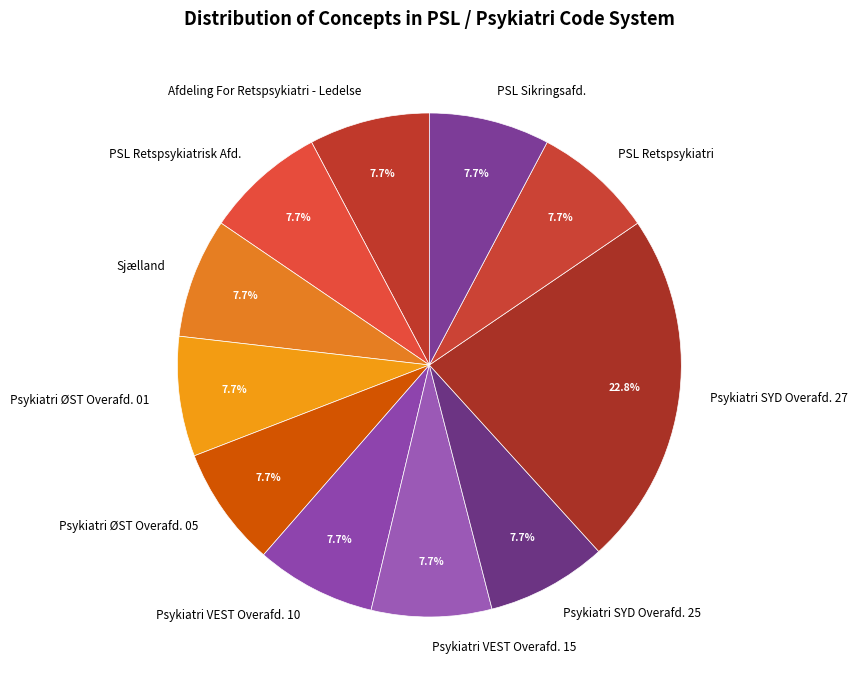

Is there a majority slice in this chart?

No